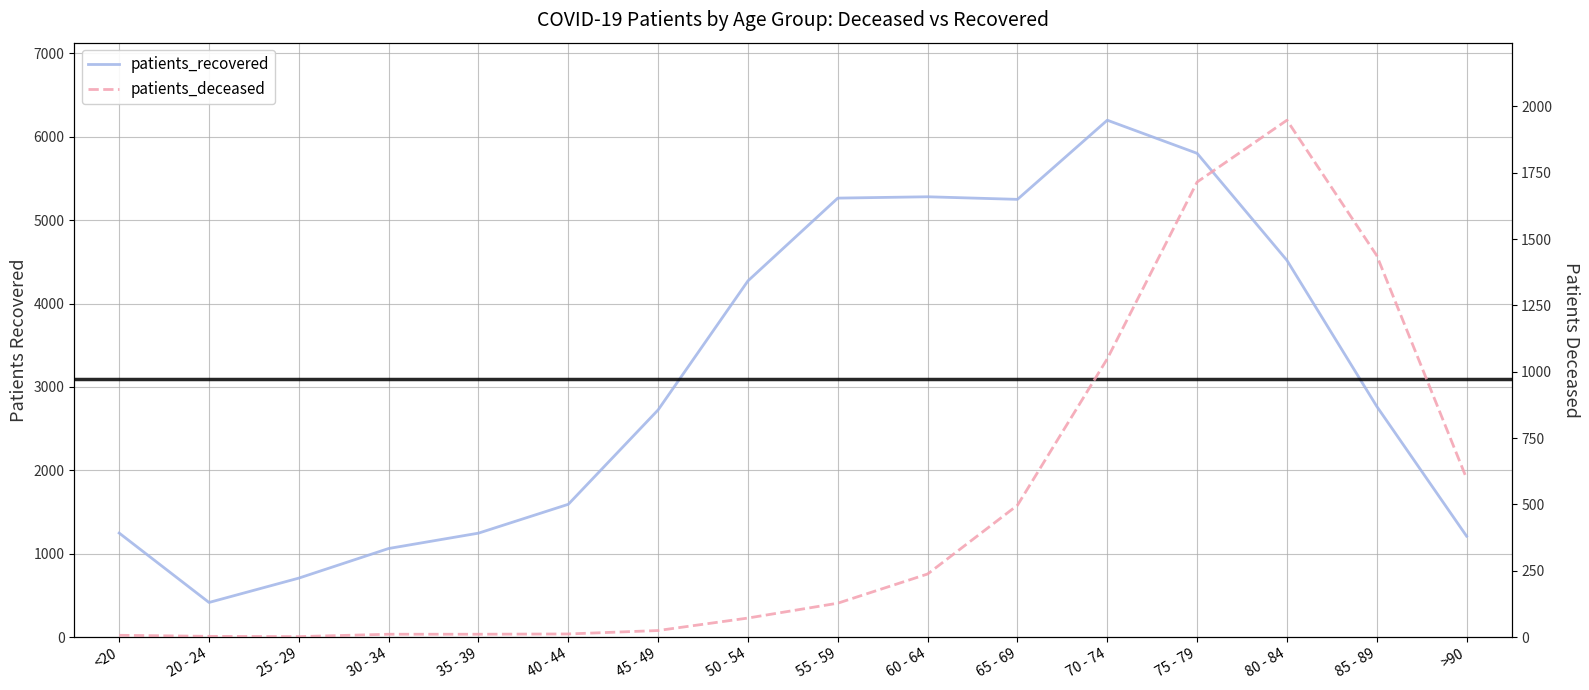

What is the spread (max minus min) of values at 60 - 64?

5042